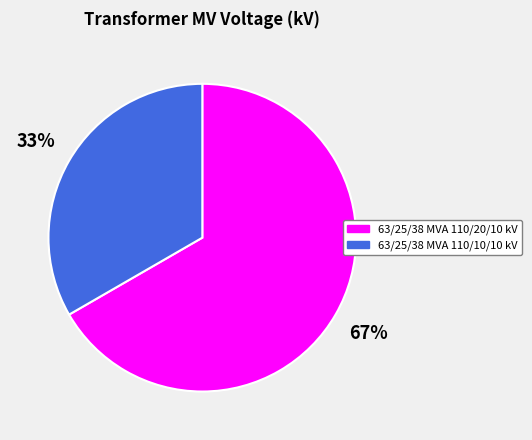

Is 63/25/38 MVA 110/10/10 kV the majority of the pie?

No